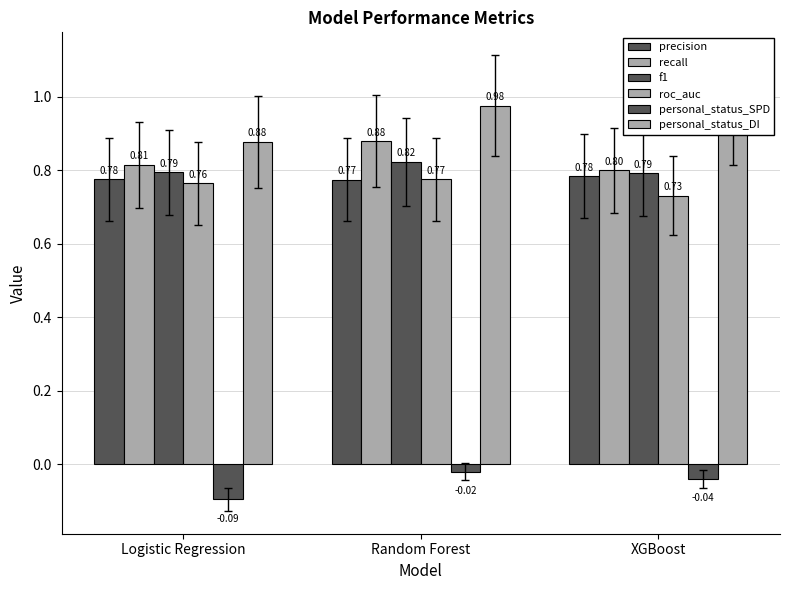

Reading left to right, list all the values displayed in this chart.

precision: 0.8	0.8	0.8
recall: 0.8	0.9	0.8
f1: 0.8	0.8	0.8
roc_auc: 0.8	0.8	0.7
personal_status_SPD: -0.1	-0.0	-0.0
personal_status_DI: 0.9	1.0	0.9